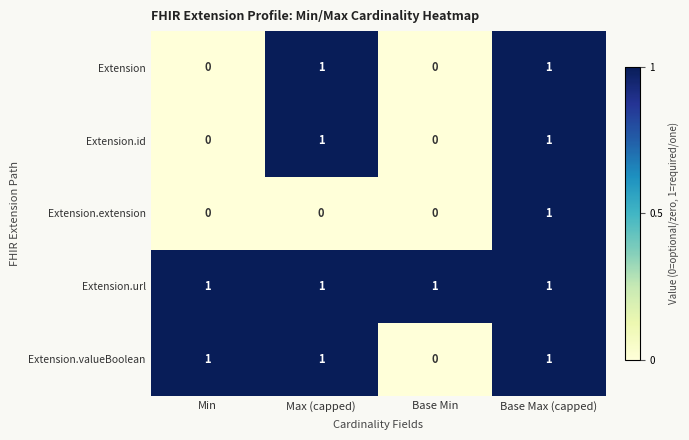

Is the value of Extension.extension at Base Min greater than the value of Extension.valueBoolean at Min?

No